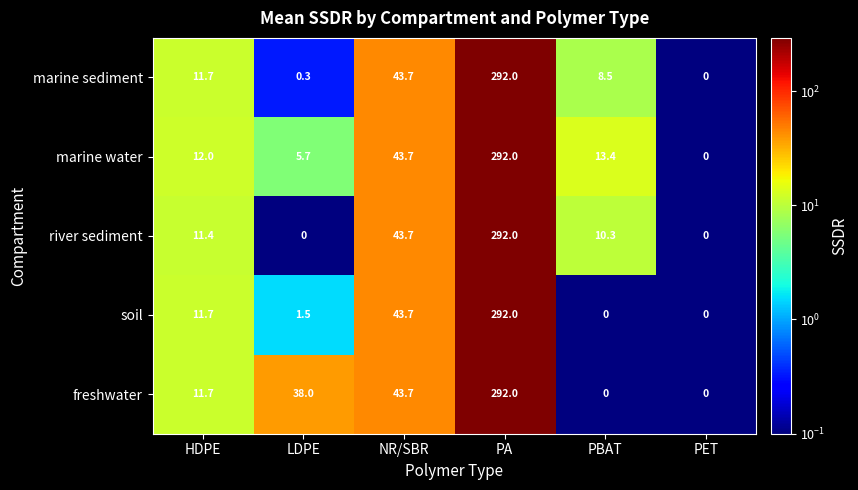

The freshwater series shows 17.2 at HDPE. True or false?

False